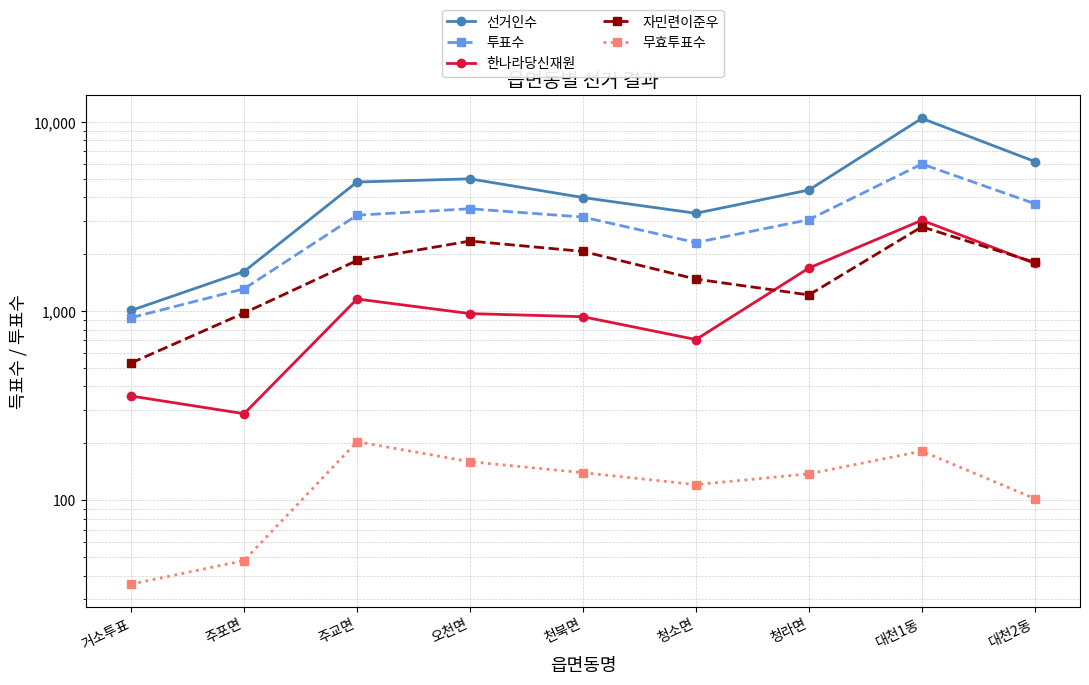

What is the minimum value shown in the chart?

36